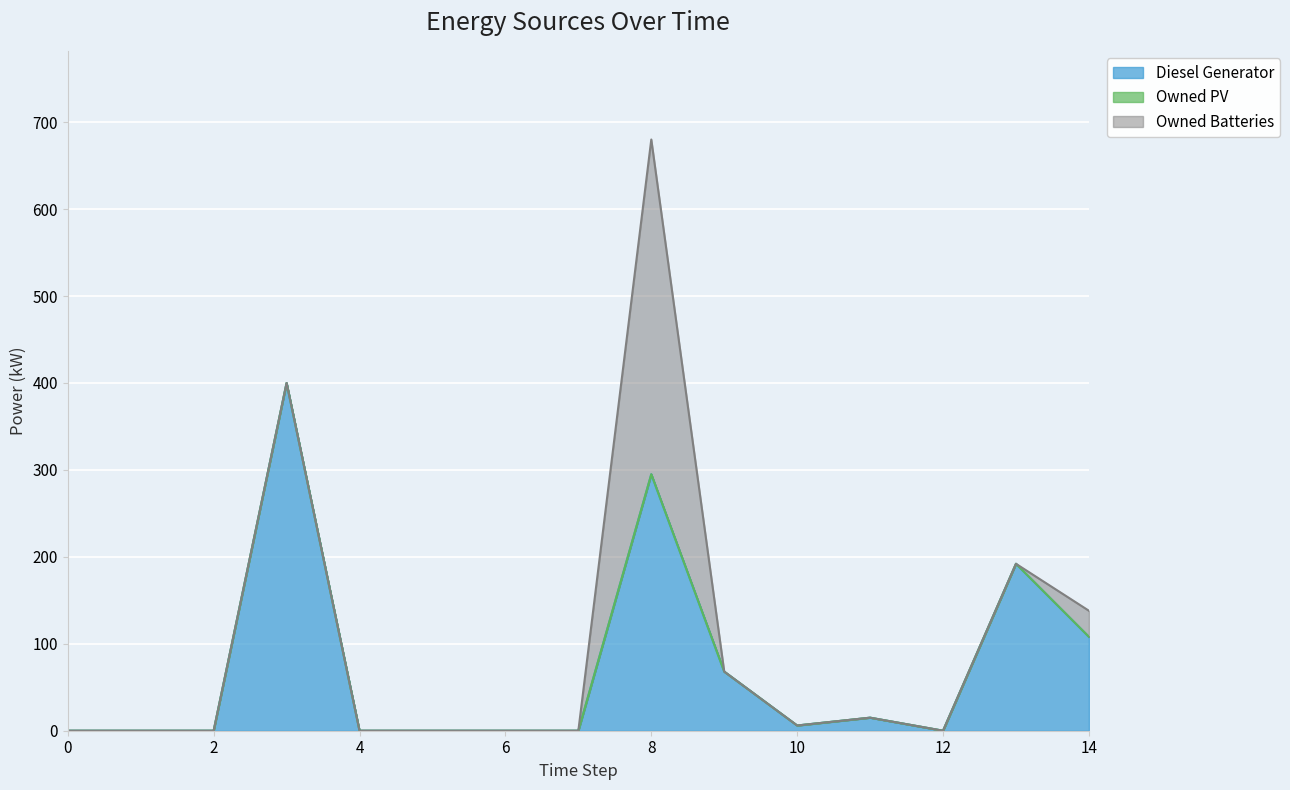

At which category is the sum across all series the highest?

8